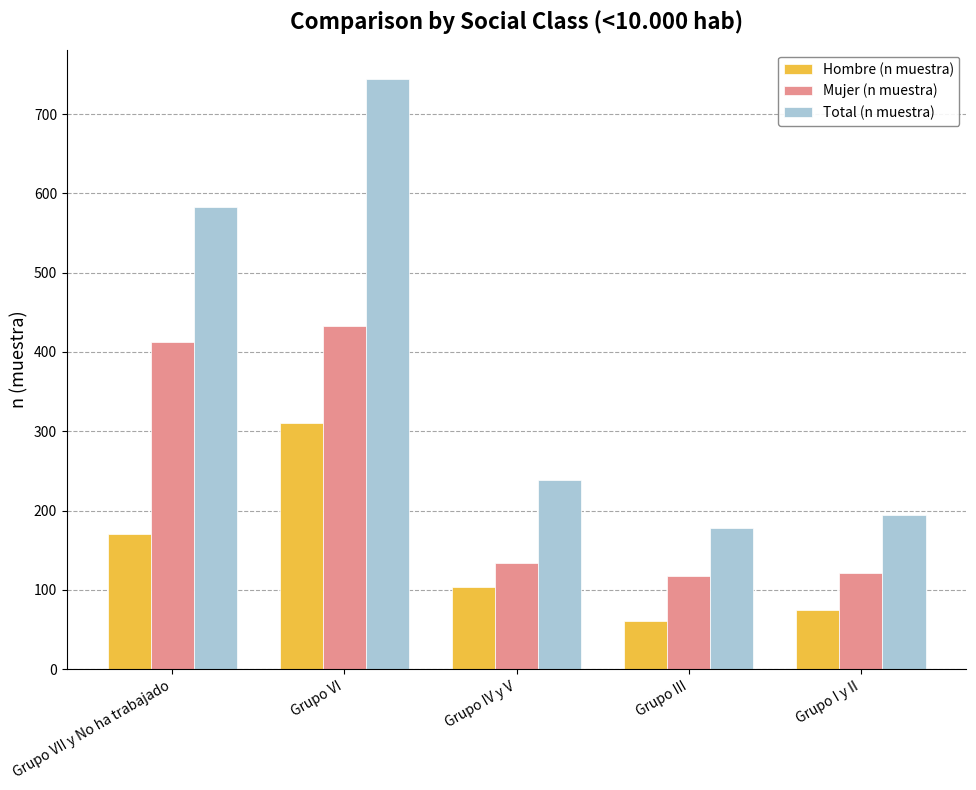

What is the sum of the Mujer (n muestra) values at Grupo I y II and Grupo VI?

554